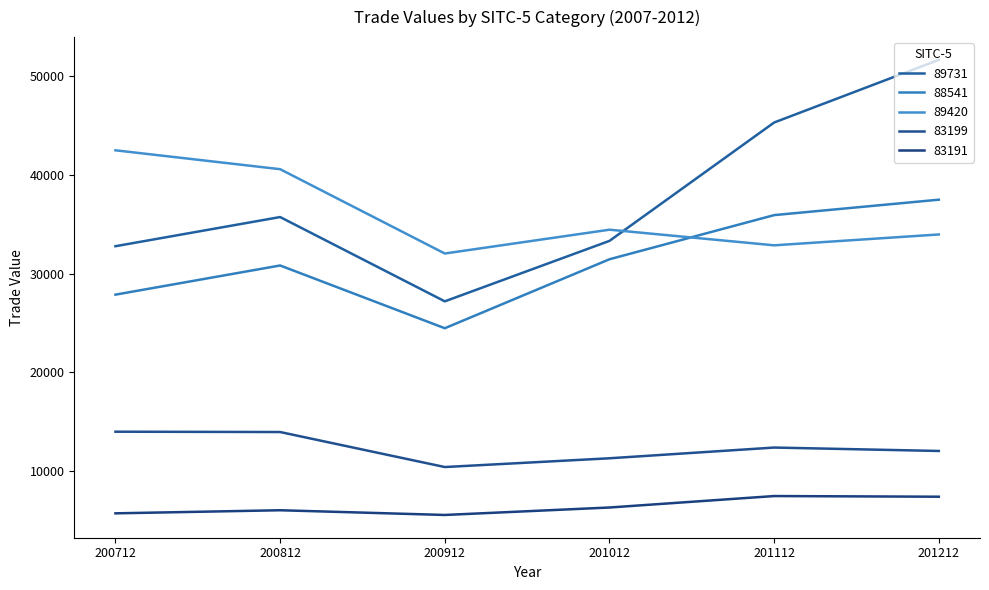

How many categories are shown in the chart?

6